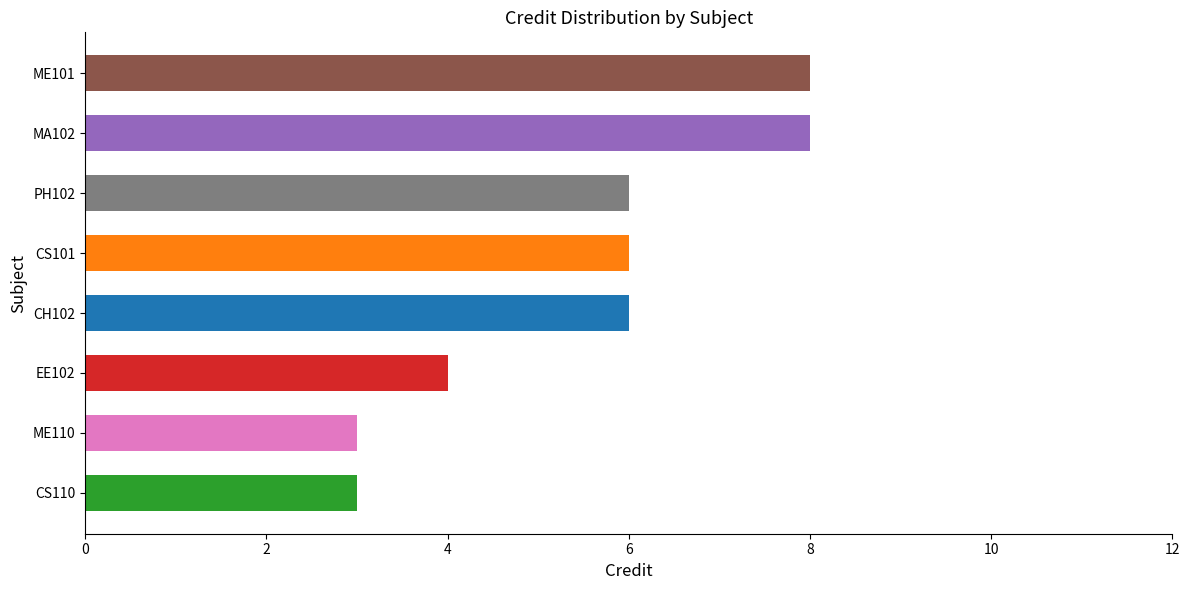

What is the maximum value shown in the chart?

8